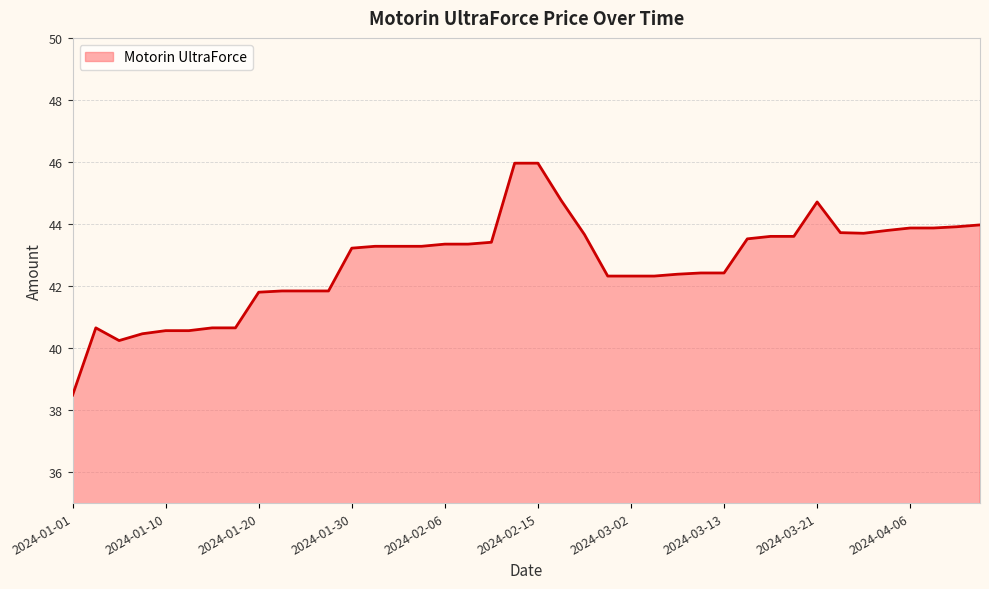

What is the difference between the maximum and minimum values?

7.5